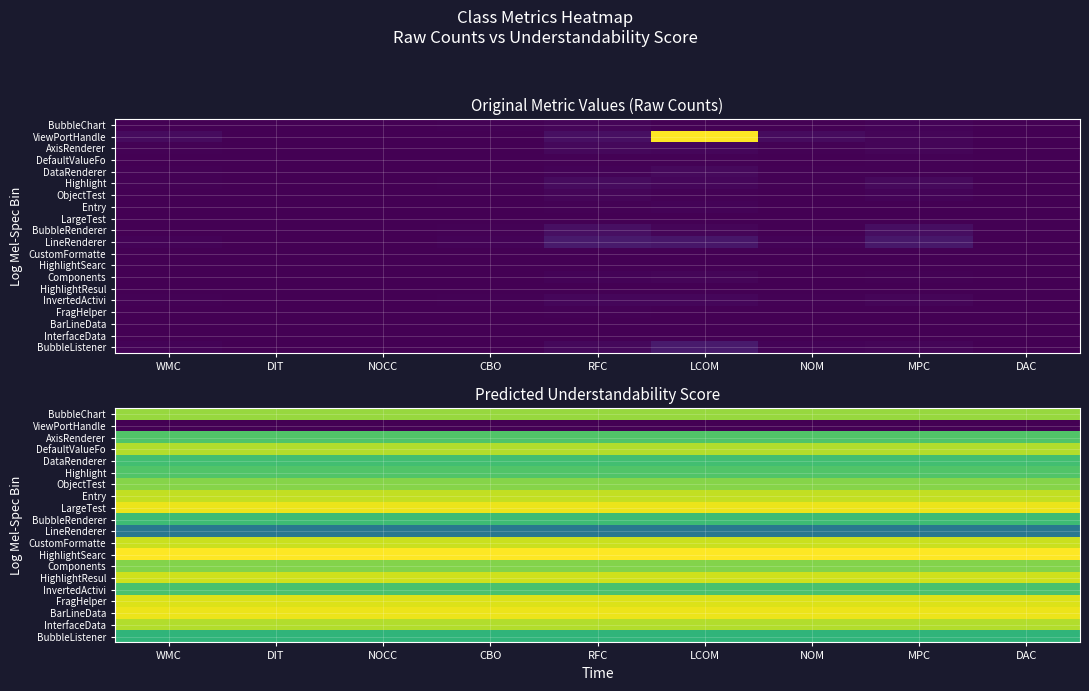

Rank the series at DIT from highest to lowest value.

HighlightSearc, LargeTest, BarLineData, FragHelper, HighlightResul, CustomFormatte, Entry, DefaultValueFo, InterfaceData, BubbleChart, ObjectTest, Components, AxisRenderer, Highlight, InvertedActivi, DataRenderer, BubbleRenderer, BubbleListener, LineRenderer, ViewPortHandle